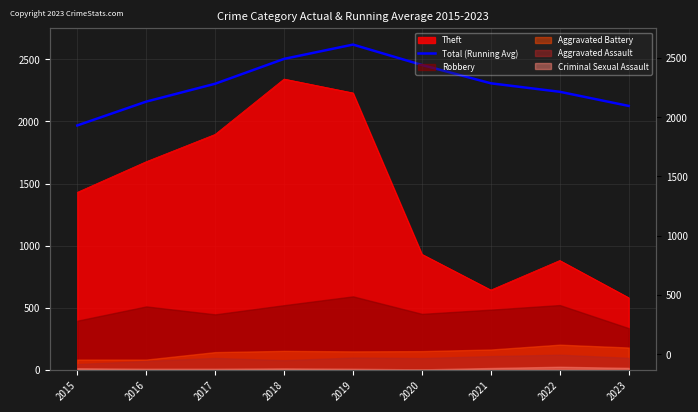

Where is the first local maximum?

2019